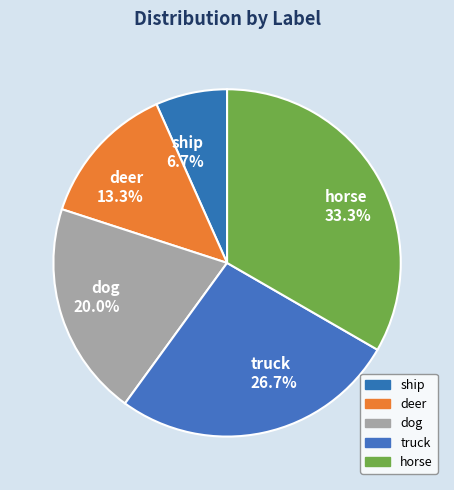

Count the number of slices in the pie.

5